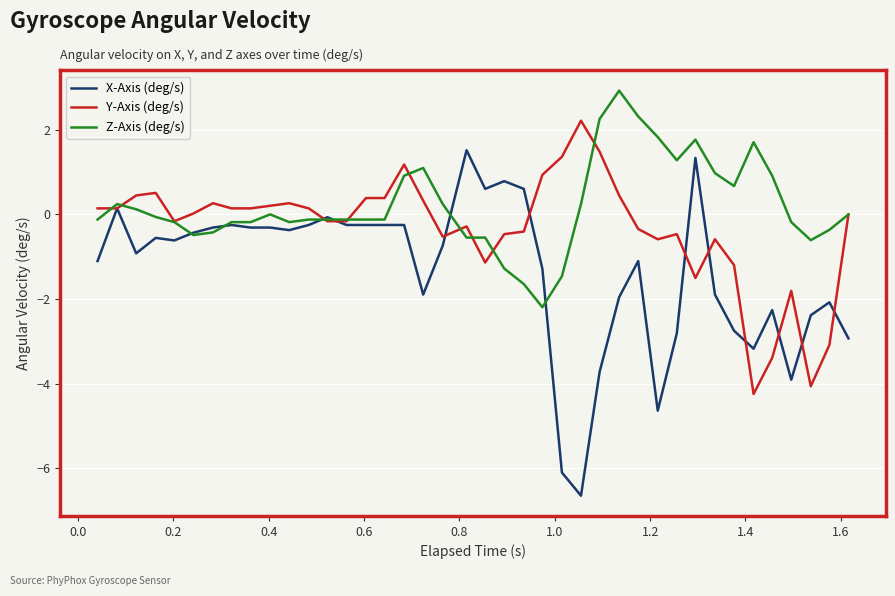

What is the greatest value displayed?

2.9